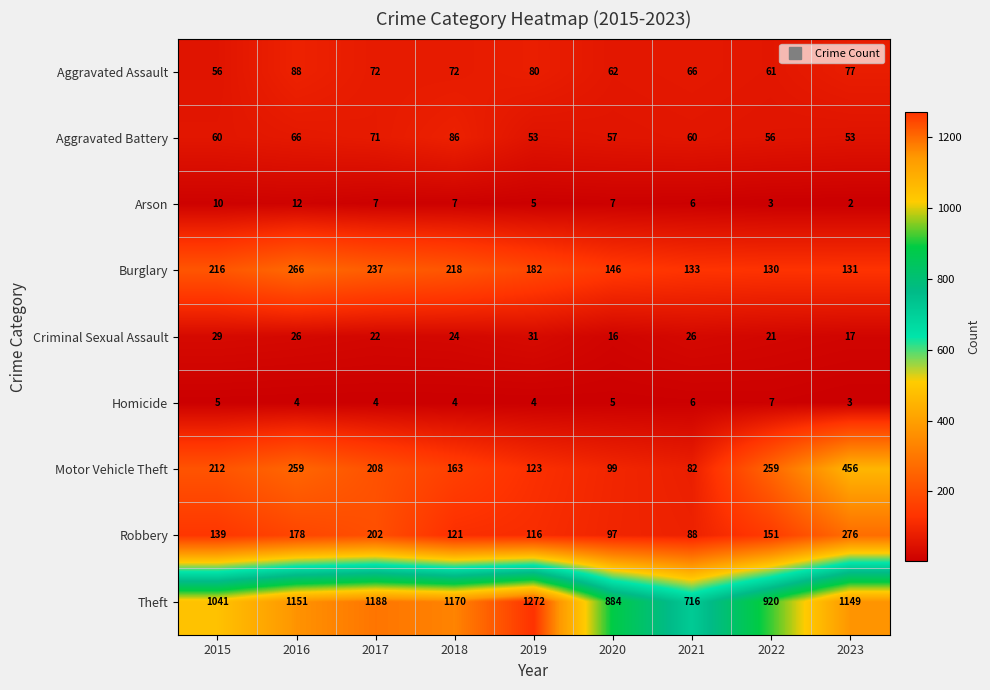

Read the Arson value at 2017, to the nearest 10.

10